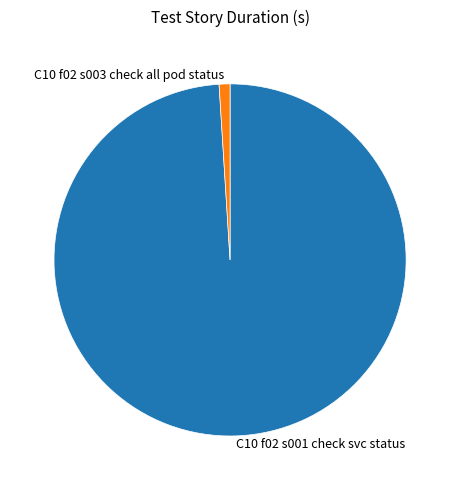

True or false: C10 f02 s001 check svc status accounts for 89% of the total.

False